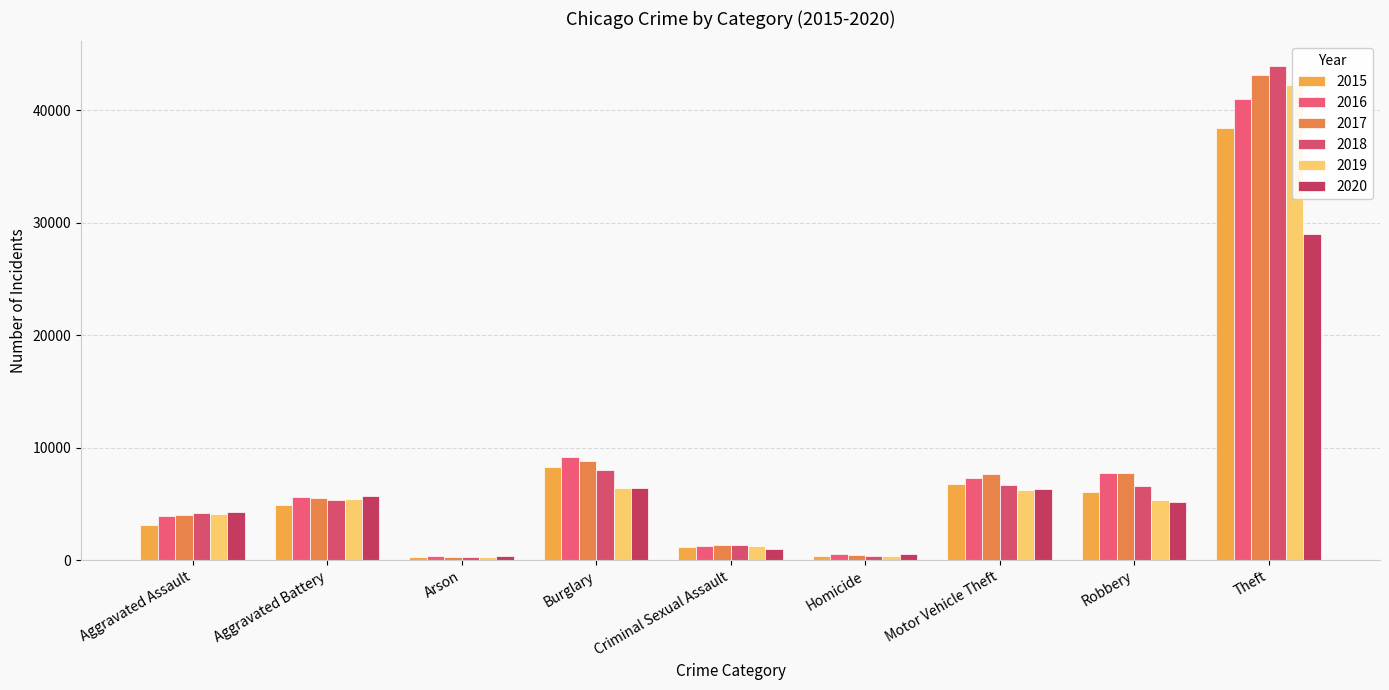

Reading left to right, list all the values displayed in this chart.

2015: Aggravated Assault=3083	Aggravated Battery=4859	Arson=292	Burglary=8306	Criminal Sexual Assault=1181	Homicide=345	Motor Vehicle Theft=6733	Robbery=6066	Theft=38389
2016: Aggravated Assault=3886	Aggravated Battery=5616	Arson=354	Burglary=9144	Criminal Sexual Assault=1300	Homicide=515	Motor Vehicle Theft=7342	Robbery=7727	Theft=40954
2017: Aggravated Assault=3982	Aggravated Battery=5481	Arson=319	Burglary=8852	Criminal Sexual Assault=1358	Homicide=479	Motor Vehicle Theft=7615	Robbery=7753	Theft=43163
2018: Aggravated Assault=4162	Aggravated Battery=5332	Arson=250	Burglary=7983	Criminal Sexual Assault=1342	Homicide=399	Motor Vehicle Theft=6700	Robbery=6573	Theft=43914
2019: Aggravated Assault=4068	Aggravated Battery=5434	Arson=252	Burglary=6431	Criminal Sexual Assault=1301	Homicide=347	Motor Vehicle Theft=6226	Robbery=5321	Theft=42229
2020: Aggravated Assault=4267	Aggravated Battery=5727	Arson=396	Burglary=6431	Criminal Sexual Assault=1018	Homicide=531	Motor Vehicle Theft=6340	Robbery=5150	Theft=29028